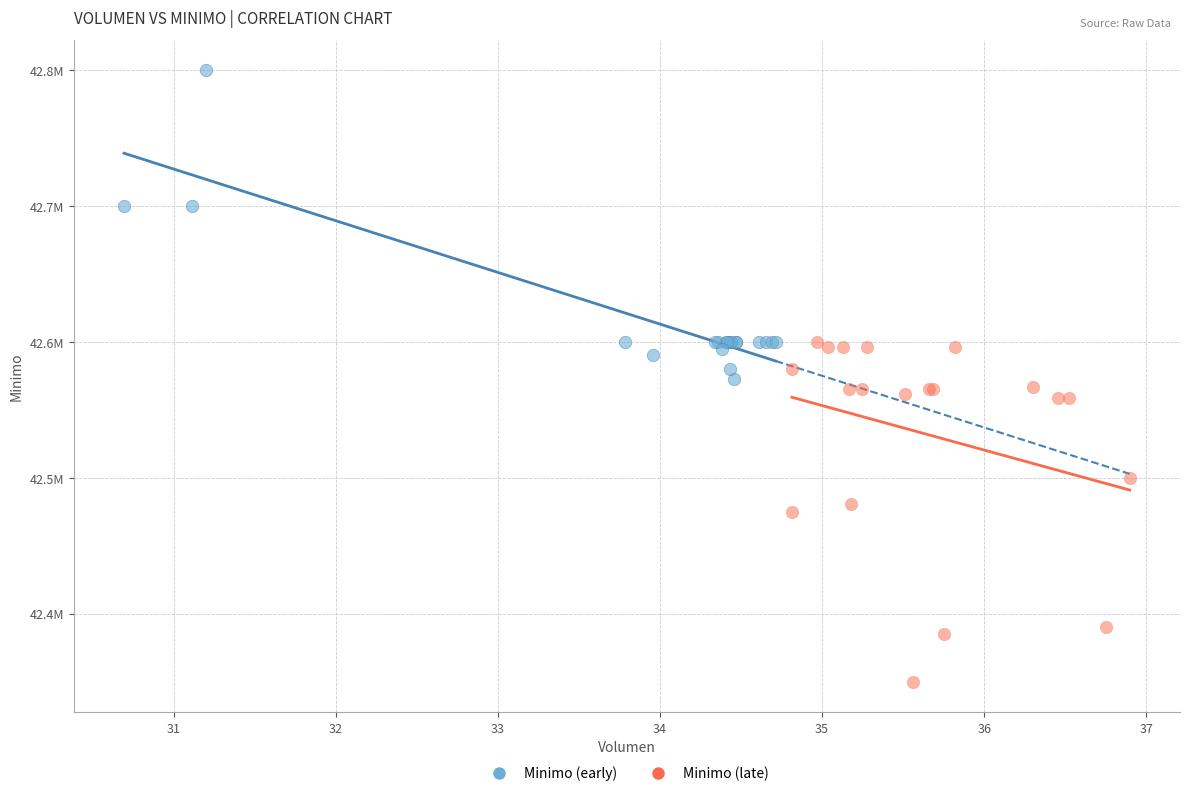

What are all the series names shown in the legend?

Minimo (early), Minimo (late)